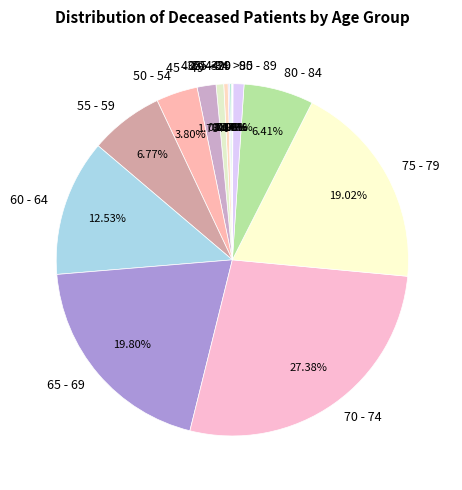

What is the ratio of the value at 60 - 64 to the value at 50 - 54?

3.3